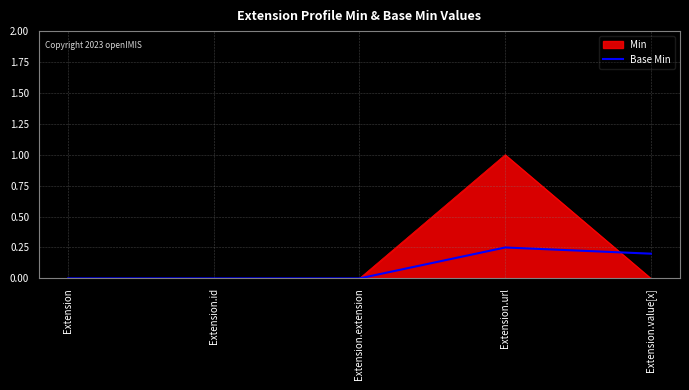

What position from the right is Extension?

5